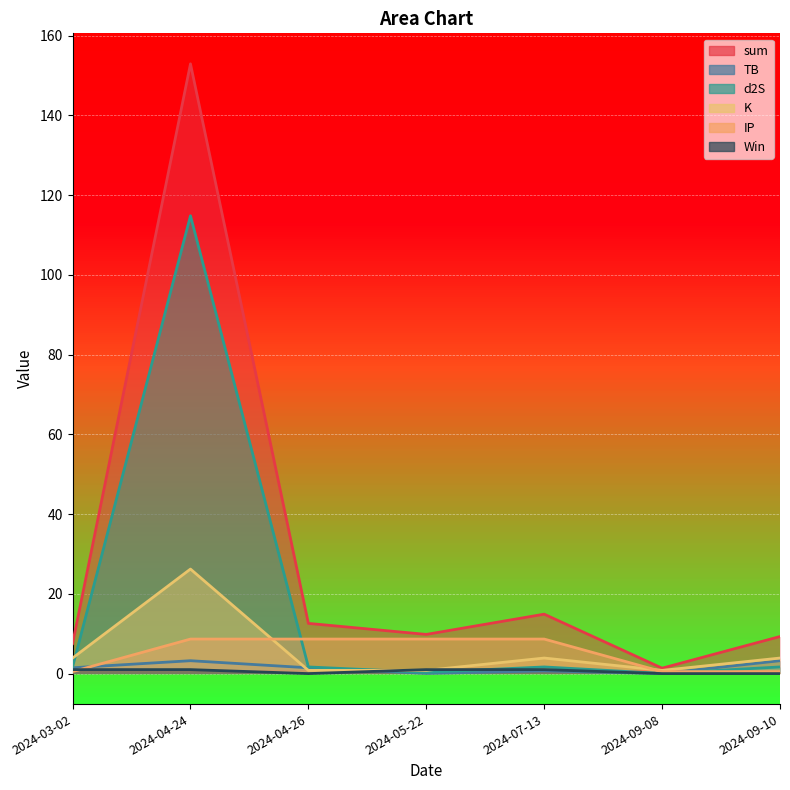

The value of TB at 2024-09-08 is 0.0. True or false?

False